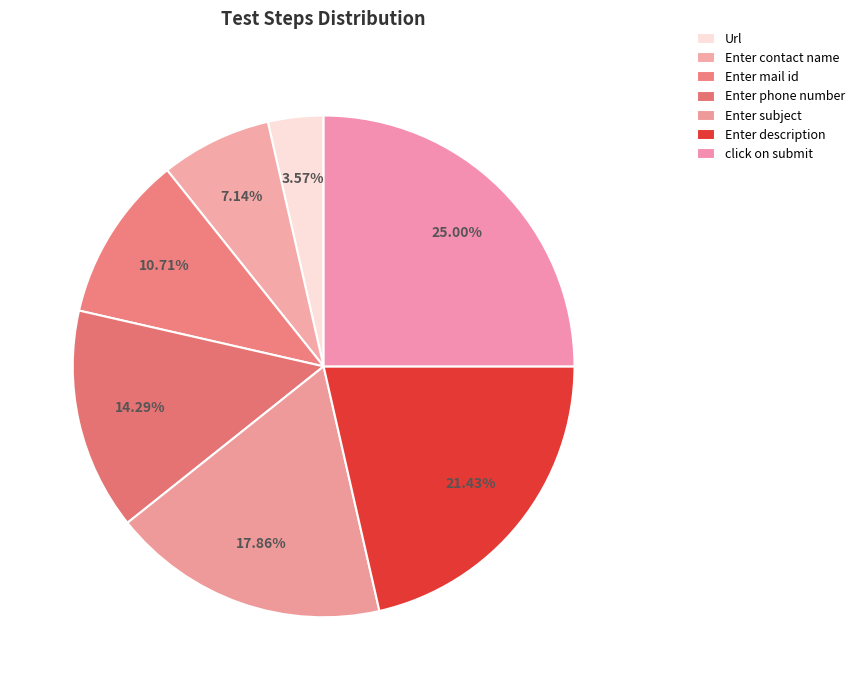

To the nearest percent, what is the difference between the Enter subject and Enter description slice percentages?

4%